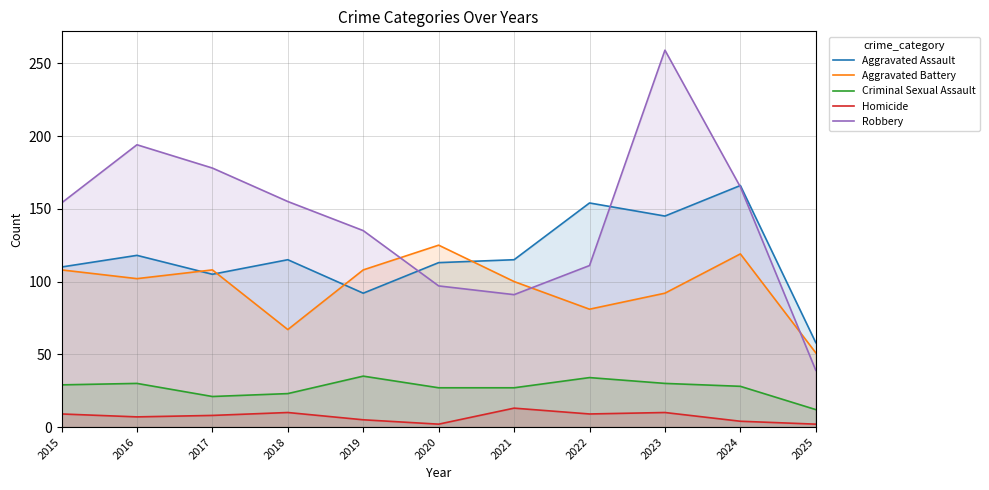

Which series ends up on top after the final intersection of Aggravated Assault and Robbery?

Aggravated Assault